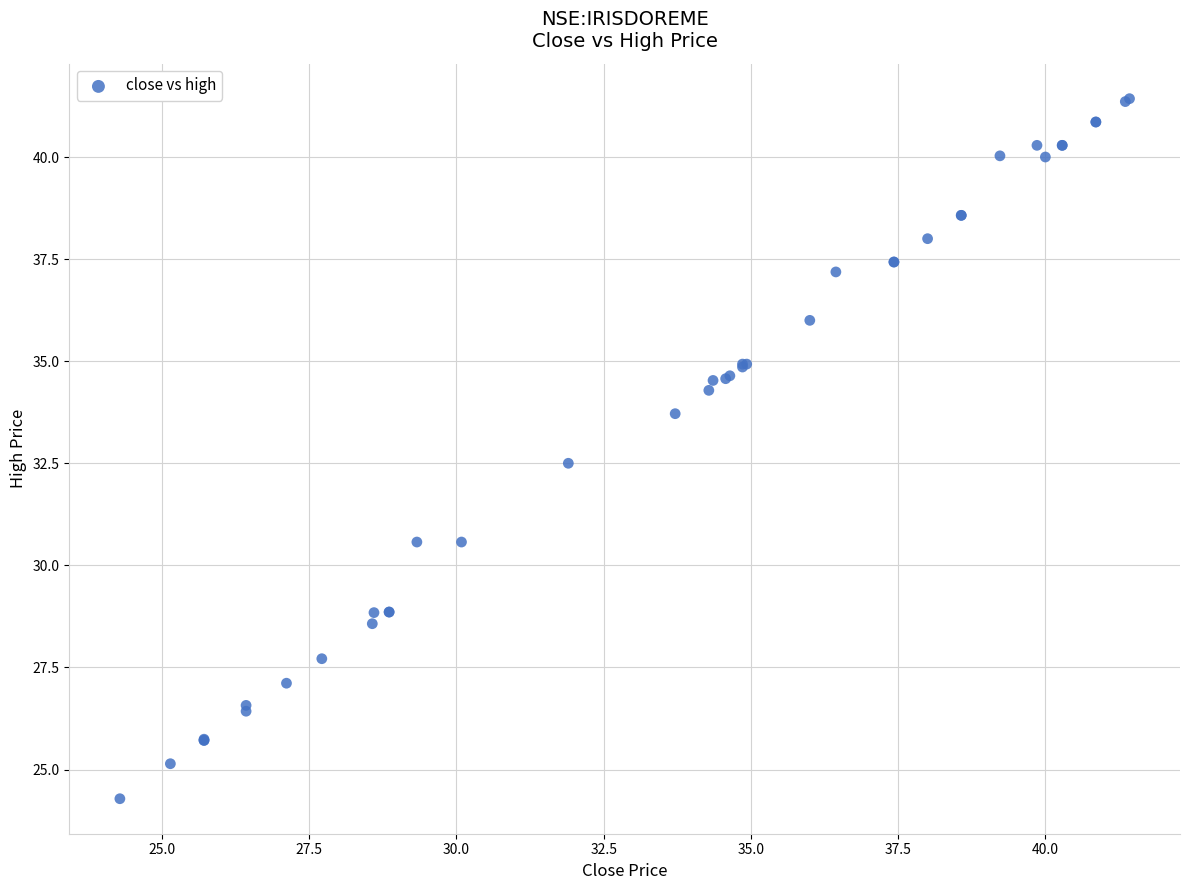

What Y value in the scatter plot is closest to 32?

32.5